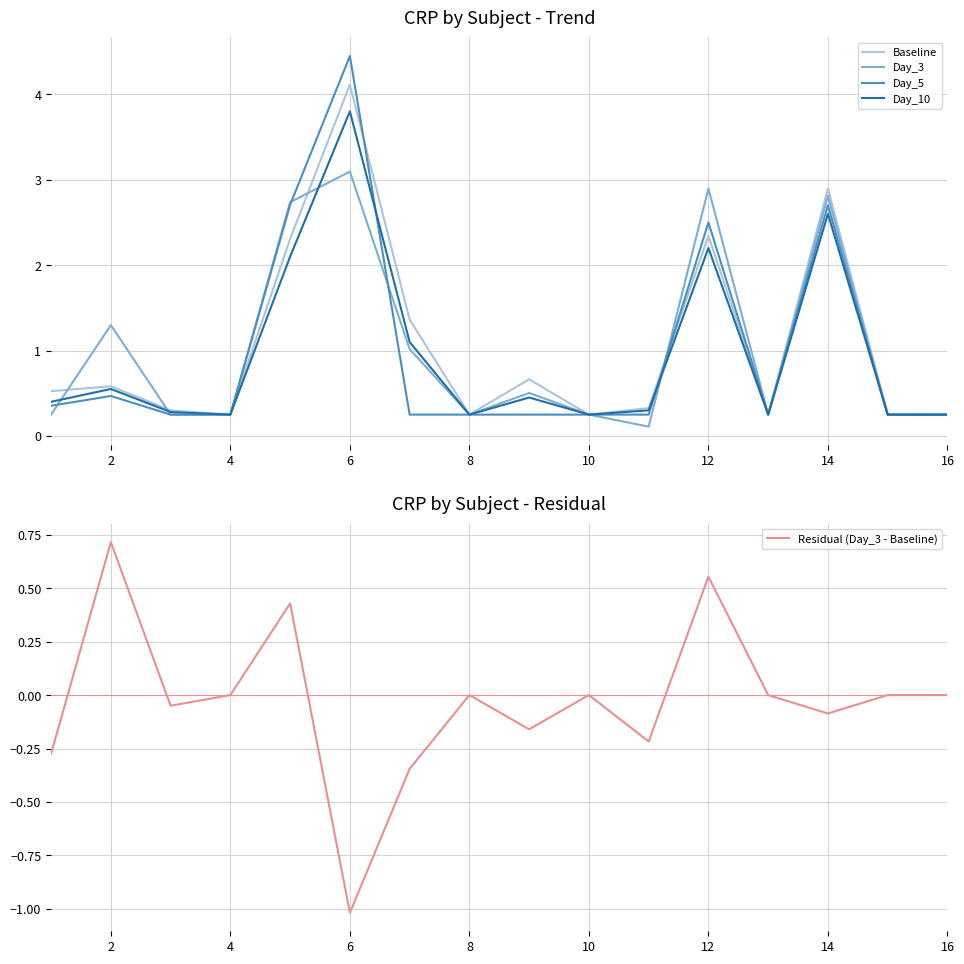

True or false: Day_5 has a value of 0.4 at 4.

False